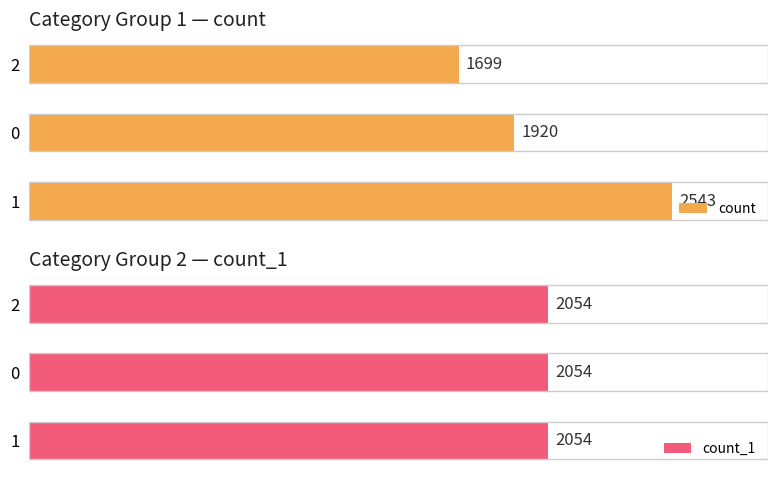

Rank the categories by count value from lowest to highest.

2, 0, 1